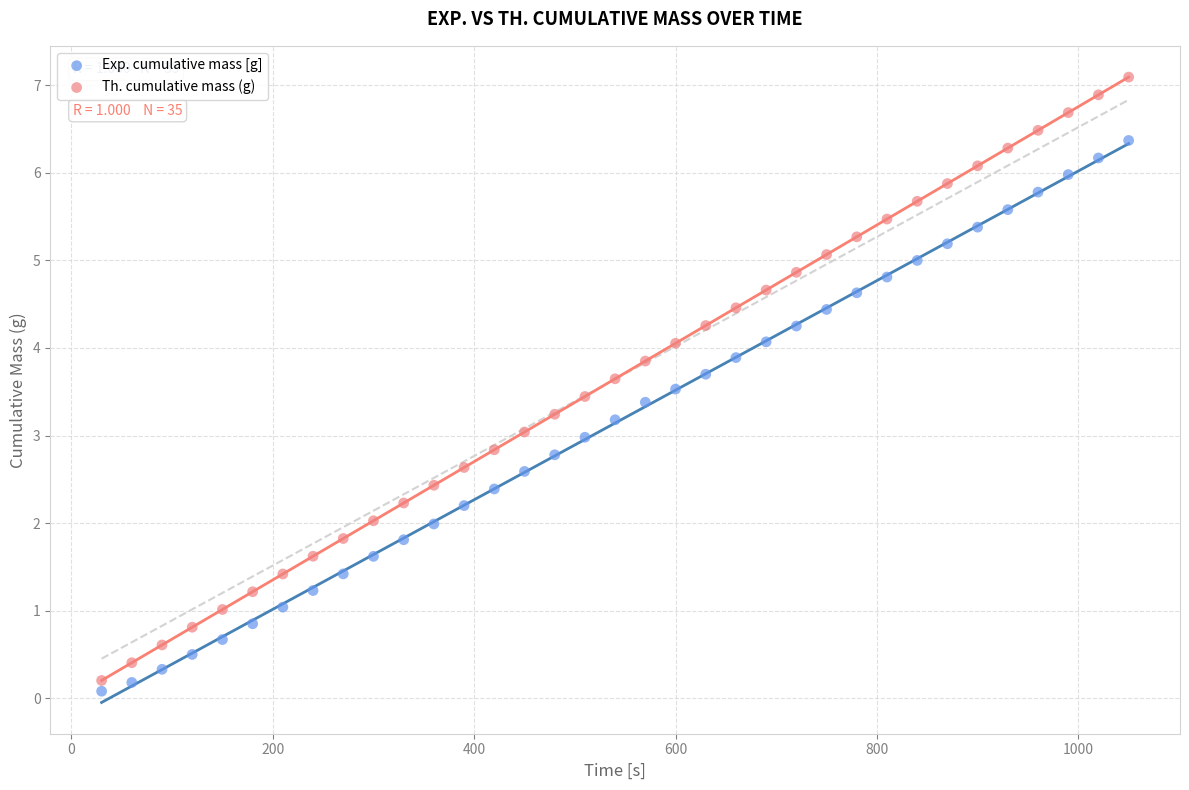

Which series contains the lowest Y value?

Exp. cumulative mass [g]